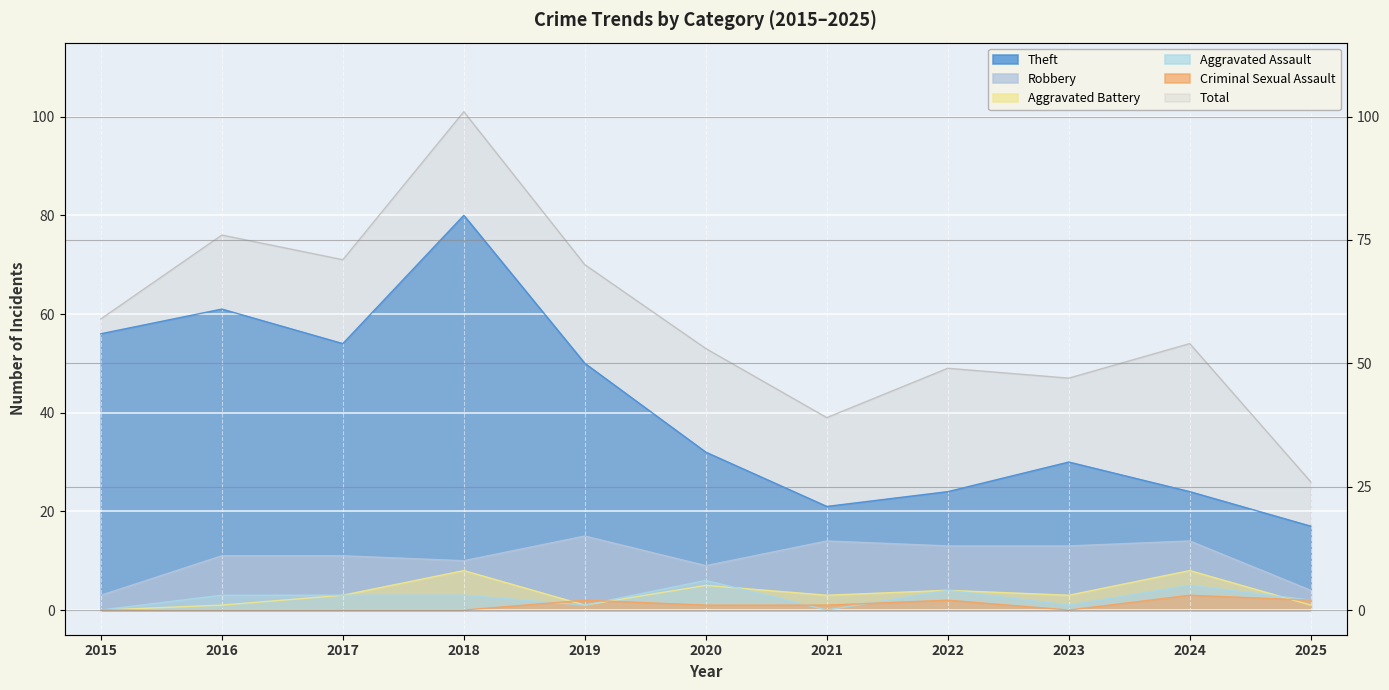

At how many categories does at least one series exceed 1?

11